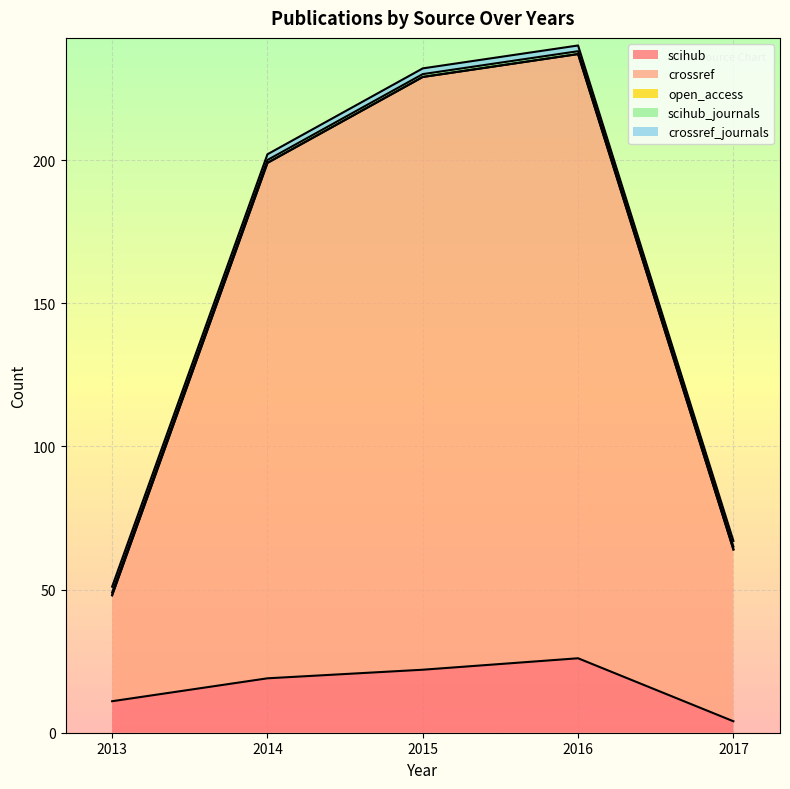

What is the value of the crossref_journals point at the 3rd from the left?

2